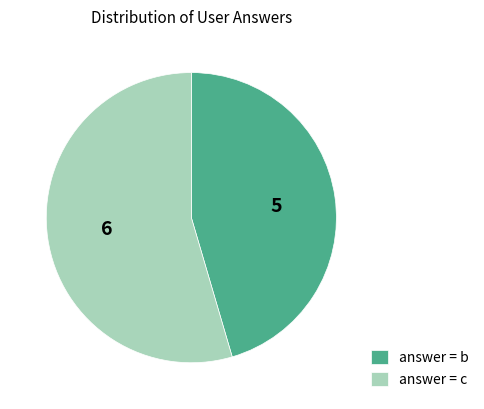

Does any single category account for the majority?

Yes